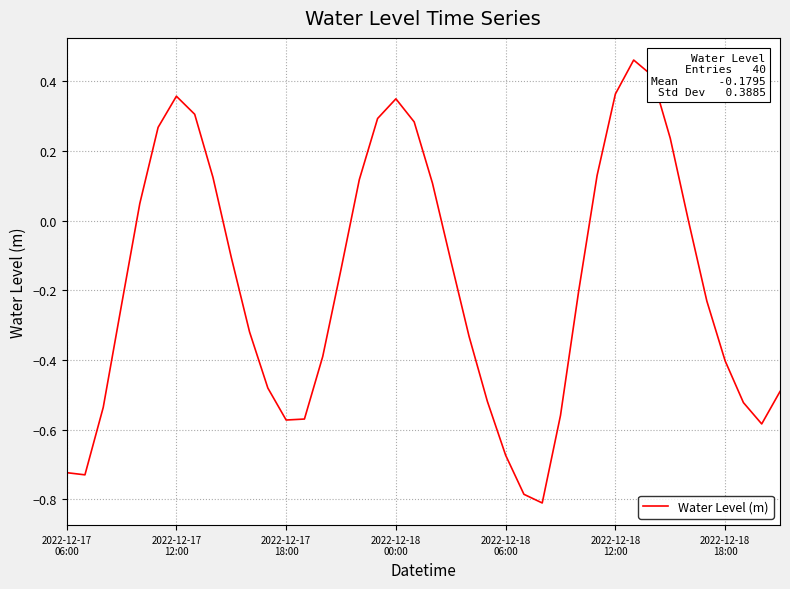

What is the difference between the maximum and minimum values?

1.3